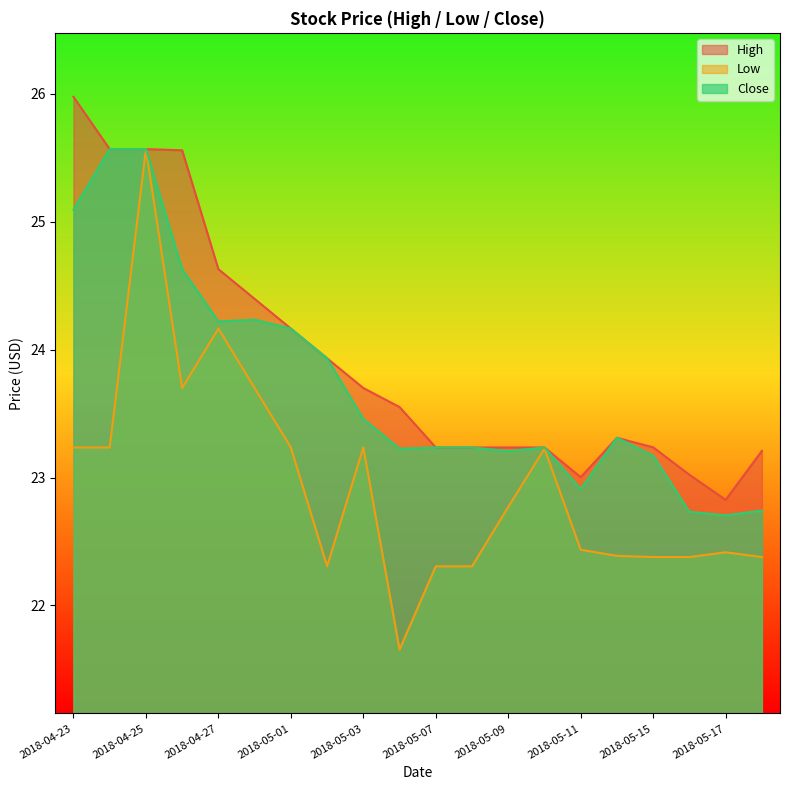

List the series in order of their peak value, lowest first.

Close, Low, High